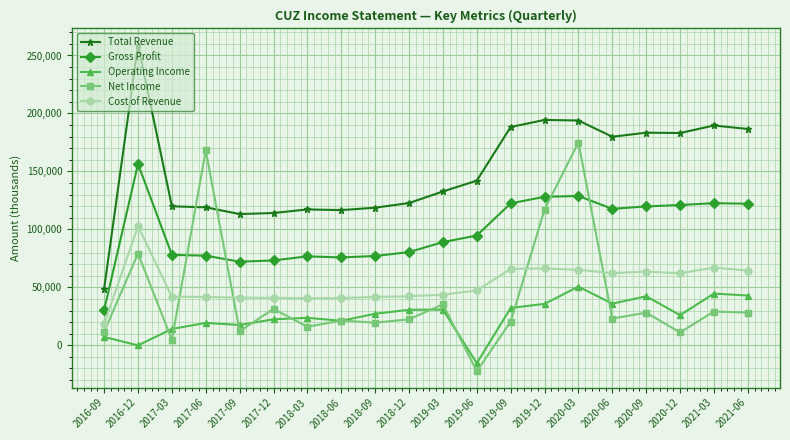

What value does the Total Revenue series have at 2020-06?

179900